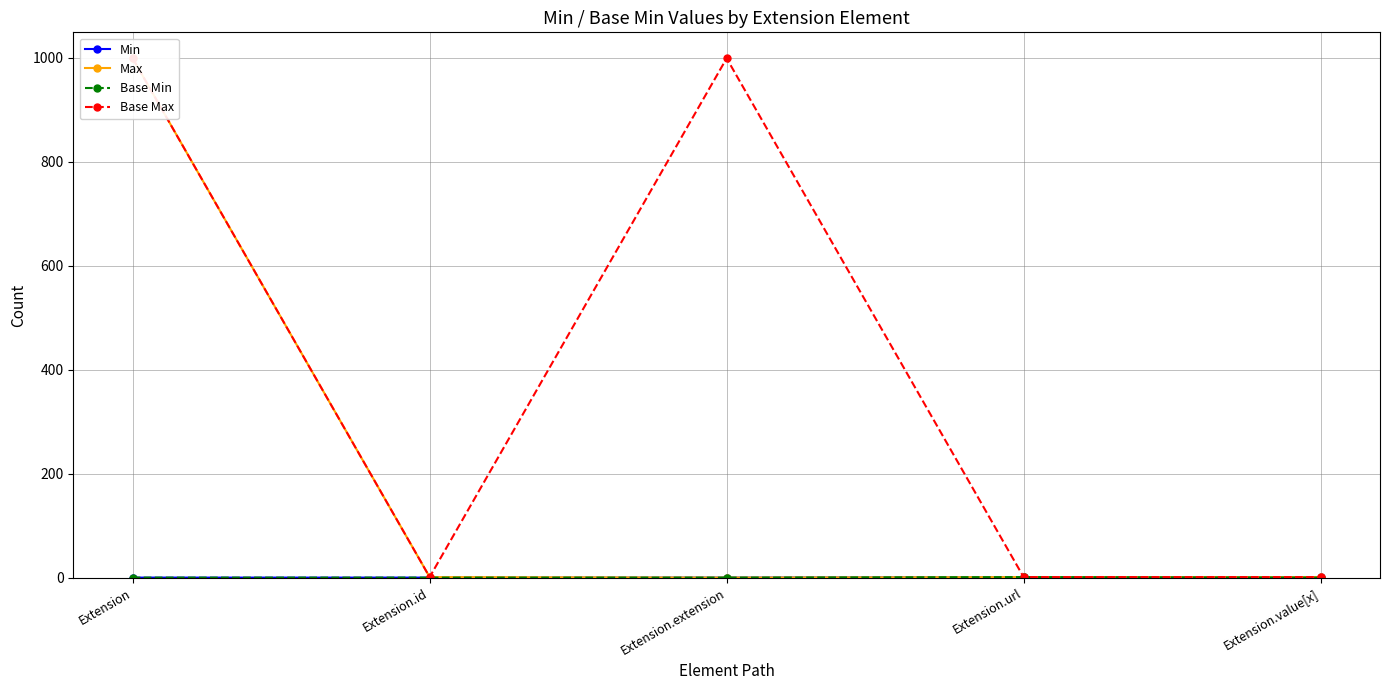

Is it true that Base Min equals 0 at Extension.value[x]?

False